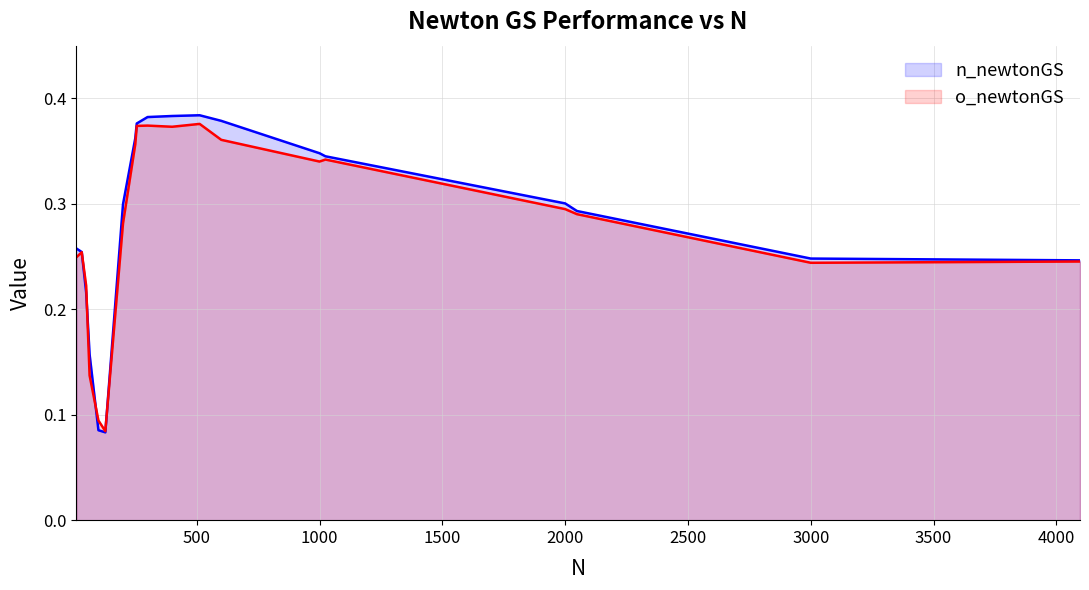

How many n_newtonGS values are between 0 and 1?

19